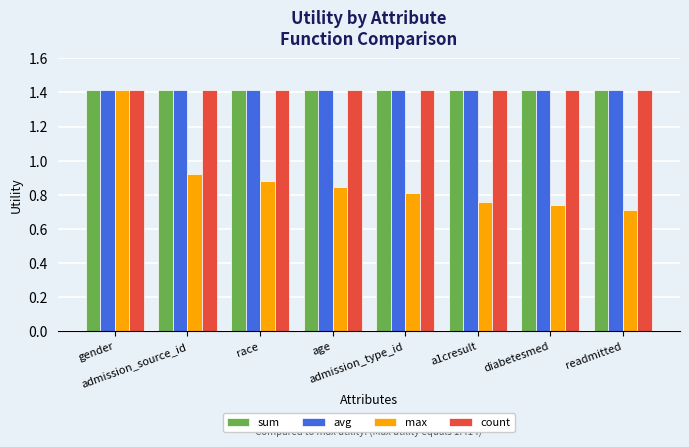

What position from the right is readmitted?

1